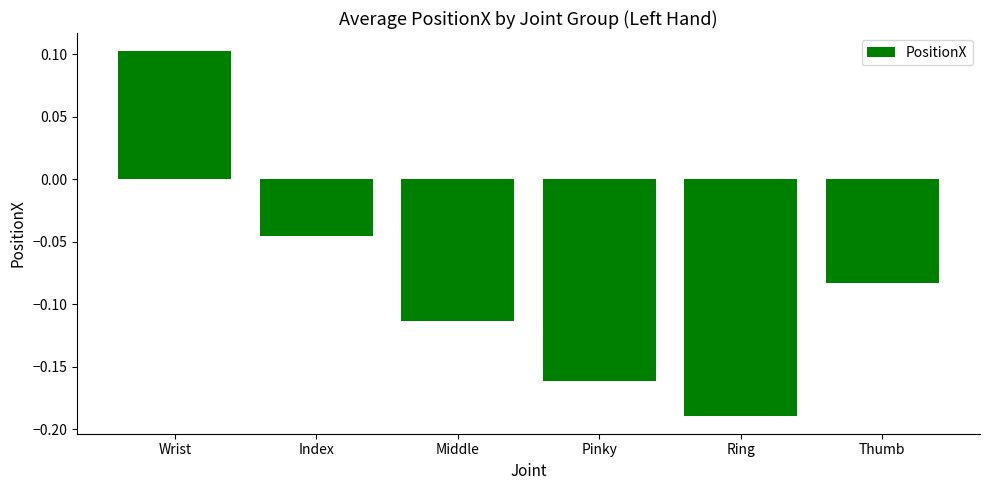

What is the difference between the maximum and minimum values?

0.3